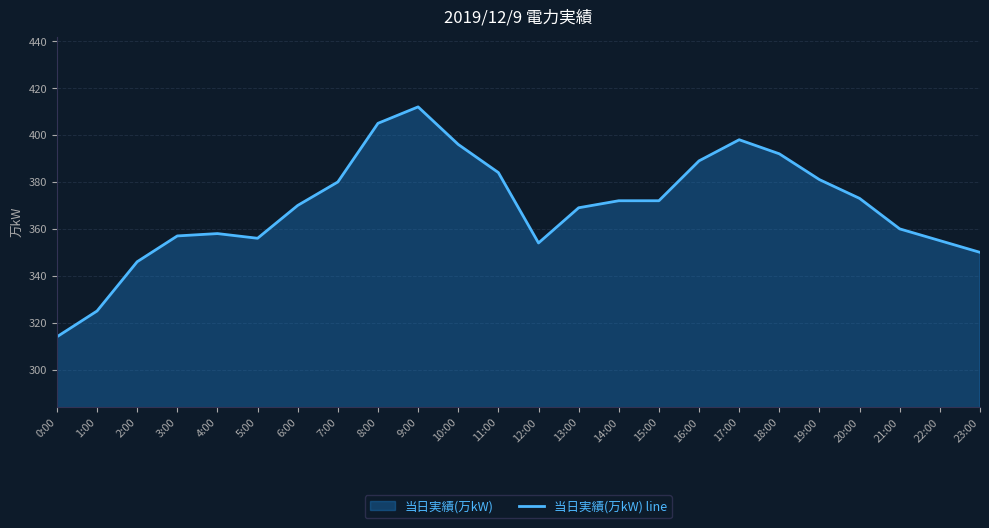

What is the sum of the values at 16:00 and 17:00?

787